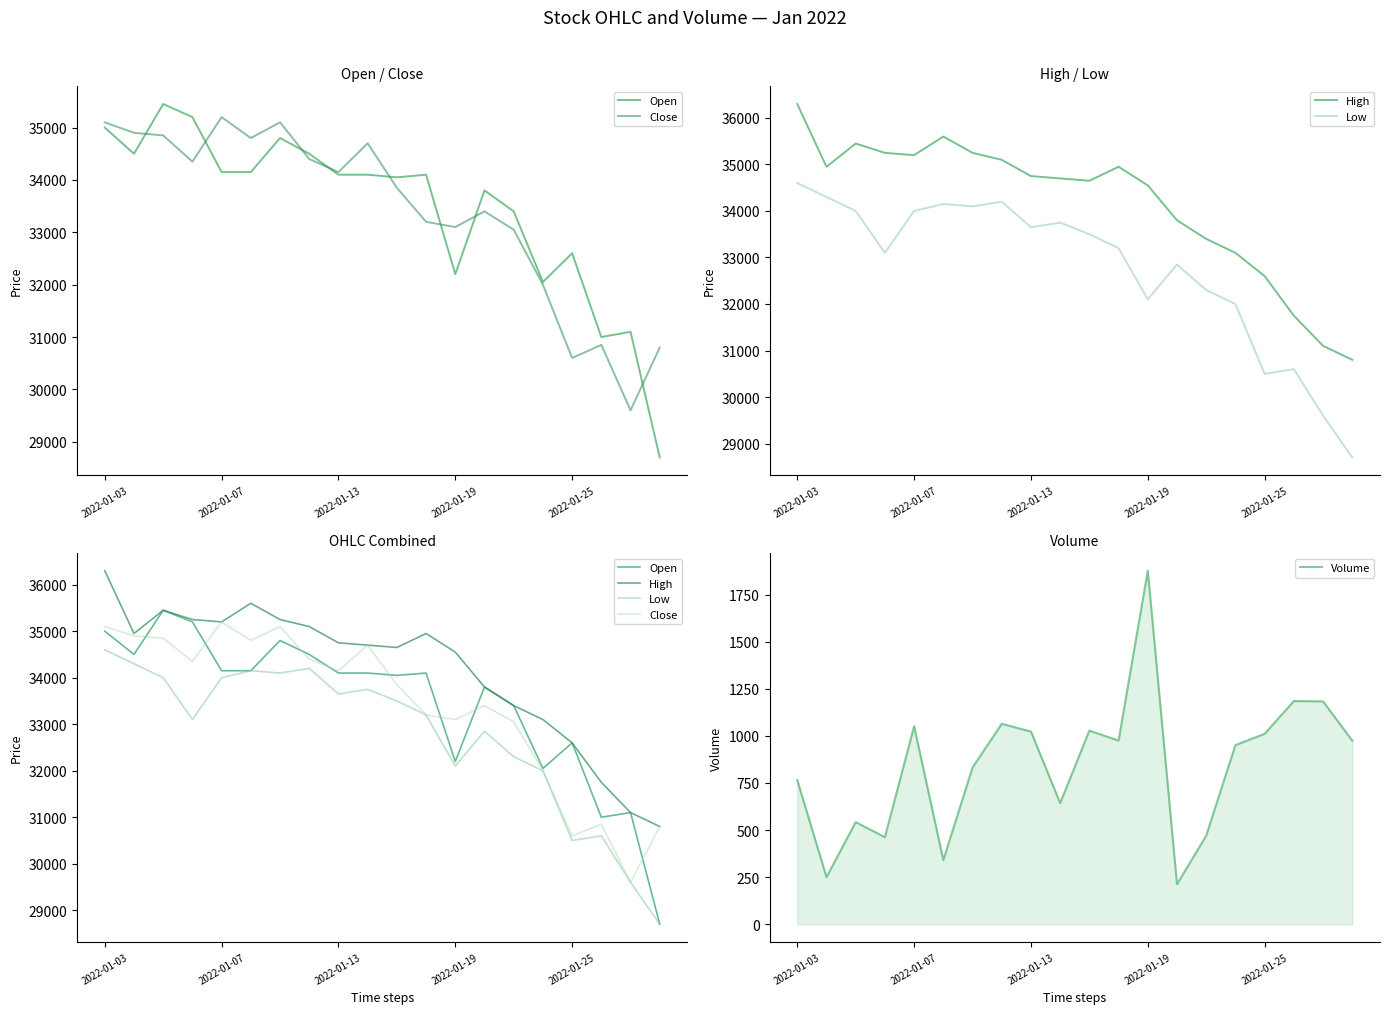

How many interior local valleys does the Volume series have?

6